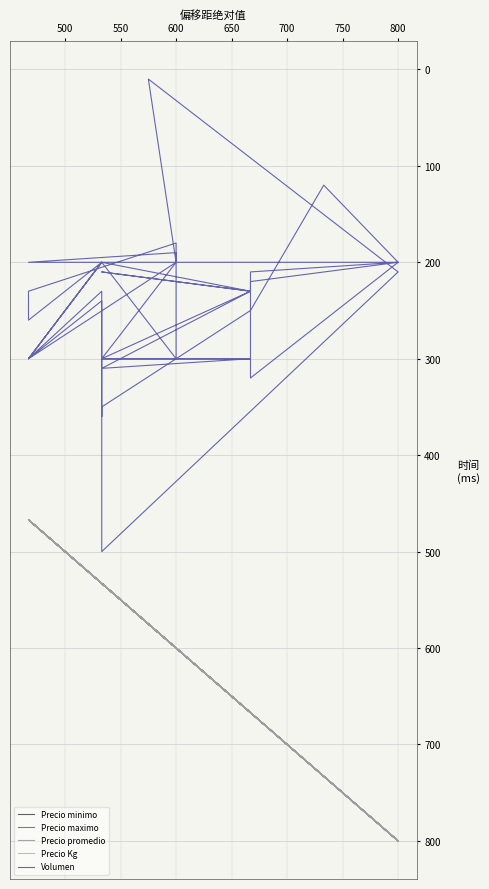

Does the chart display data point markers on the line(s)?

No